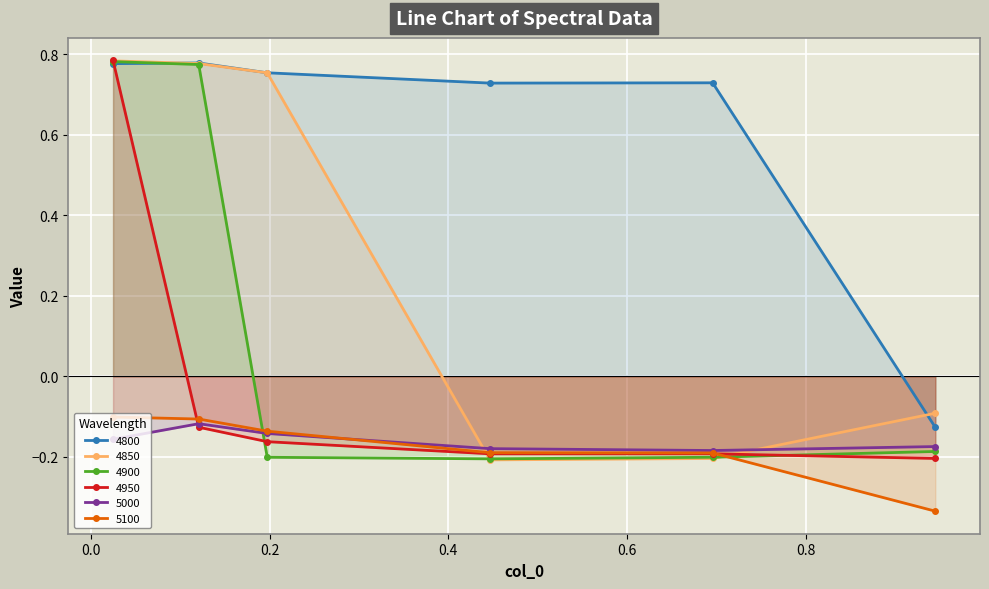

What is the label of the 3rd point from the right?

0.4465753424657534